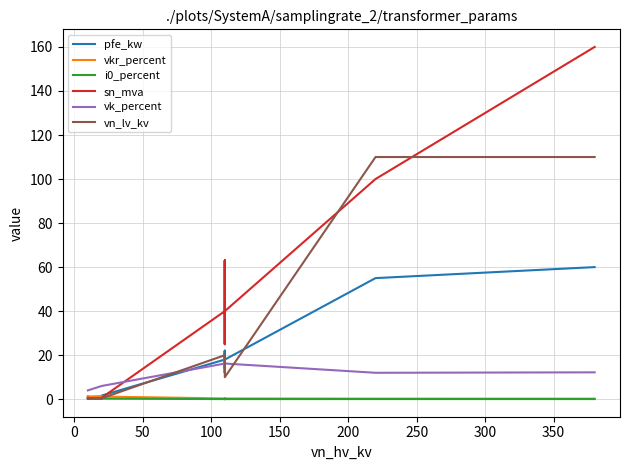

True or false: i0_percent and vn_lv_kv cross at least once.

False